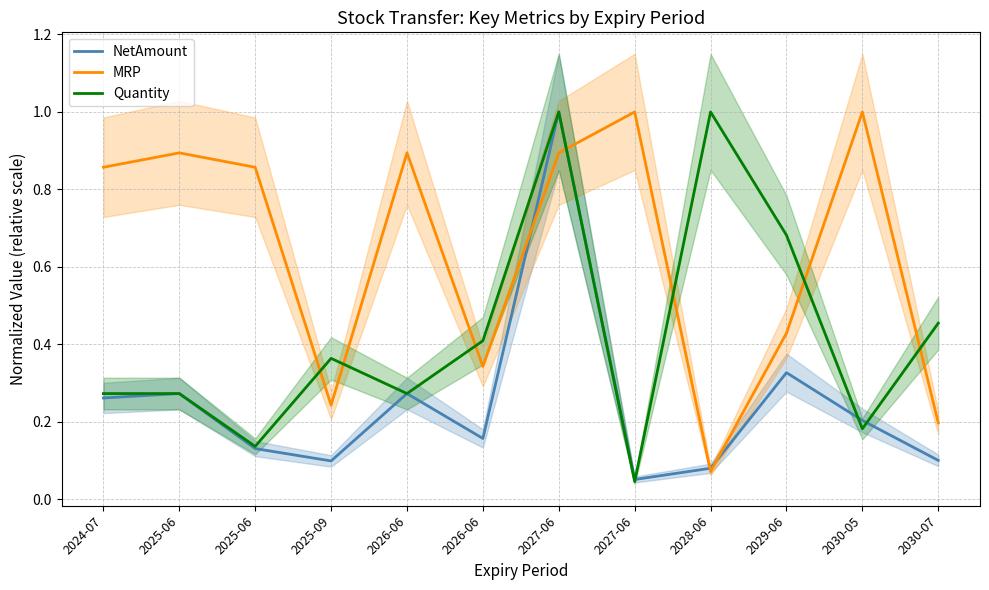

Reading left to right, extract all data points from this chart.

NetAmount: 2024-07=0.3	2025-06=0.3	2025-06=0.1	2025-09=0.1	2026-06=0.3	2026-06=0.2	2027-06=1.0	2027-06=0.1	2028-06=0.1	2029-06=0.3	2030-05=0.2	2030-07=0.1
MRP: 2024-07=0.9	2025-06=0.9	2025-06=0.9	2025-09=0.2	2026-06=0.9	2026-06=0.3	2027-06=0.9	2027-06=1.0	2028-06=0.1	2029-06=0.4	2030-05=1.0	2030-07=0.2
Quantity: 2024-07=0.3	2025-06=0.3	2025-06=0.1	2025-09=0.4	2026-06=0.3	2026-06=0.4	2027-06=1.0	2027-06=0.0	2028-06=1.0	2029-06=0.7	2030-05=0.2	2030-07=0.5